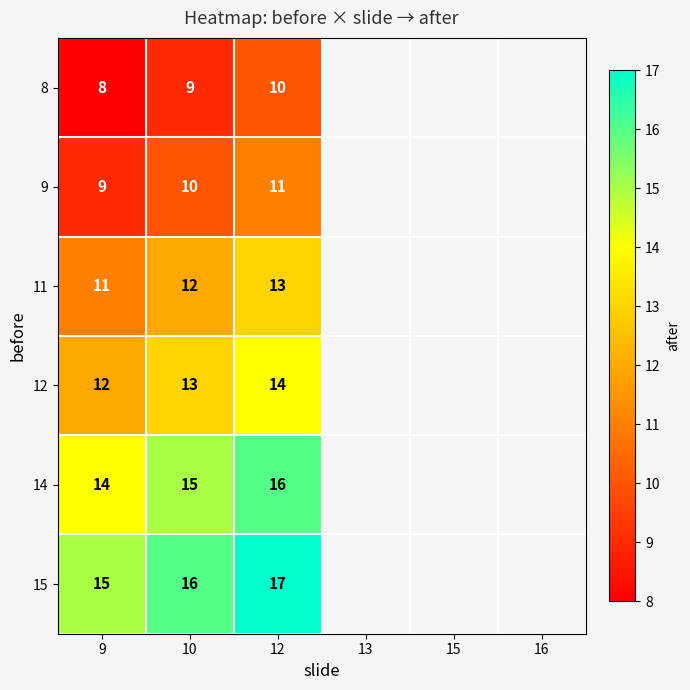

What value does the 11 series have at 12?

13